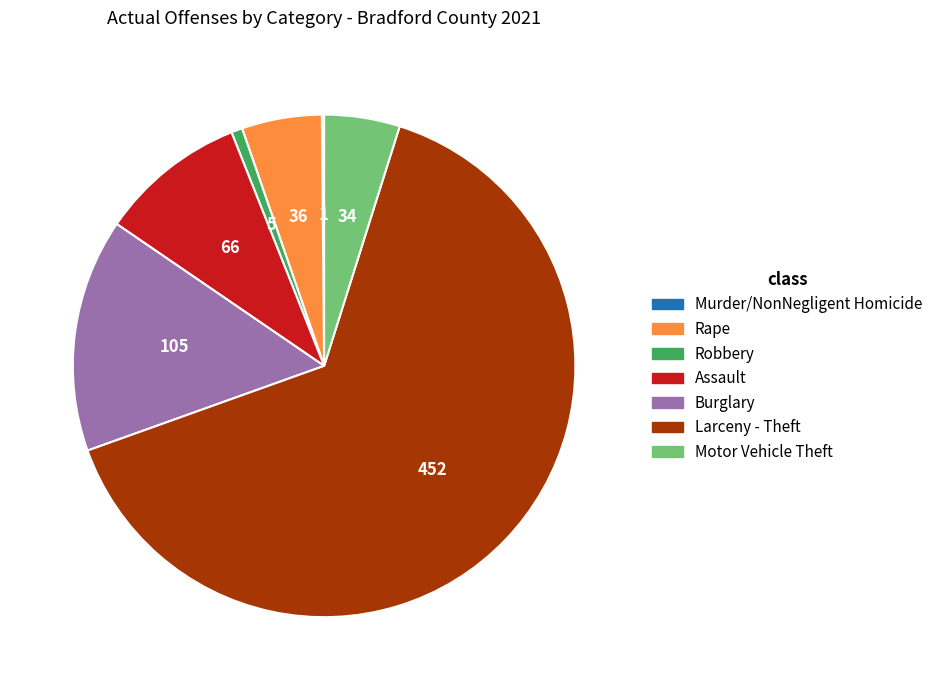

Which has a higher value, Robbery or Motor Vehicle Theft?

Motor Vehicle Theft